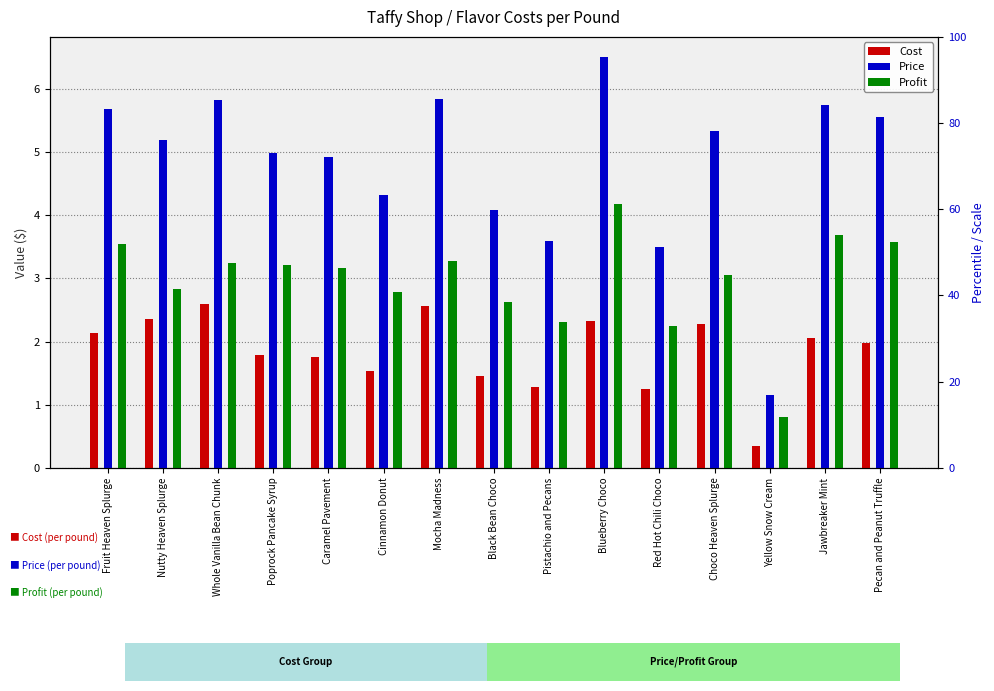

What is the difference between the Cost values at Yellow Snow Cream and Red Hot Chili Choco?

0.9